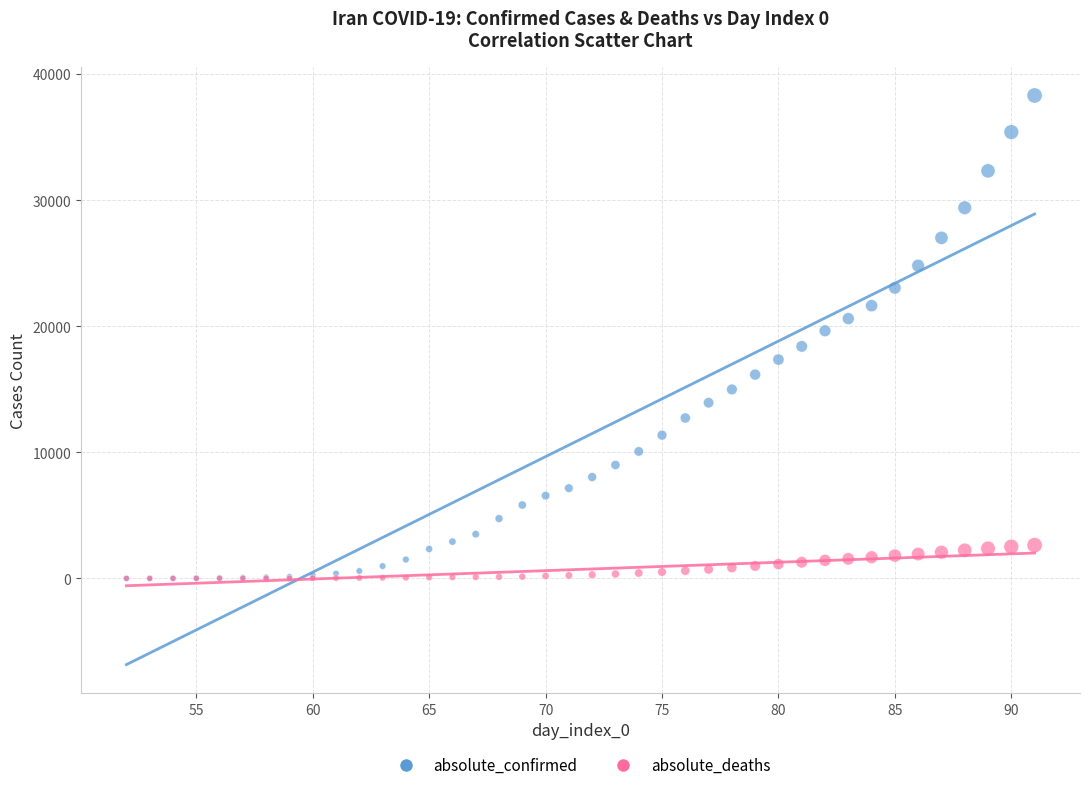

What are all the series names shown in the legend?

absolute_confirmed, absolute_deaths